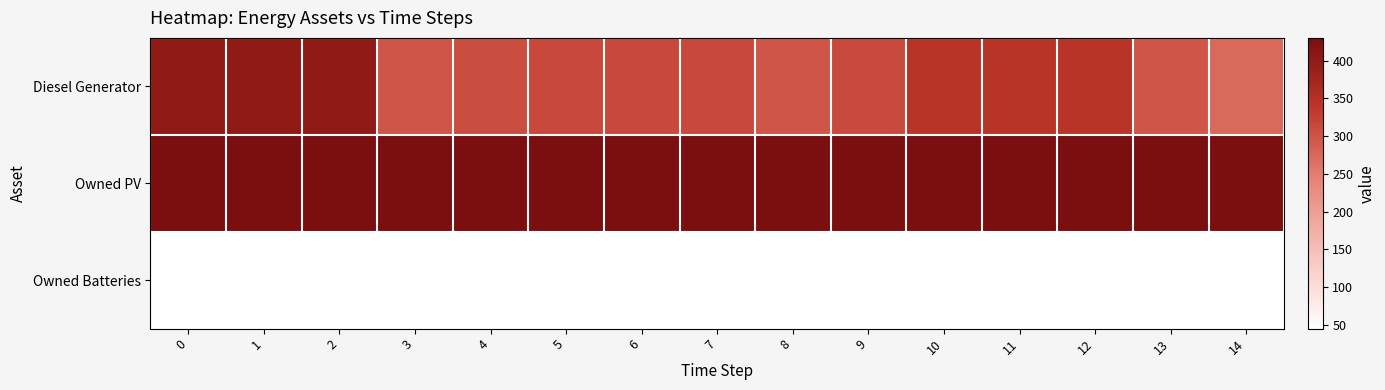

At how many categories does at least one series exceed 317?

15